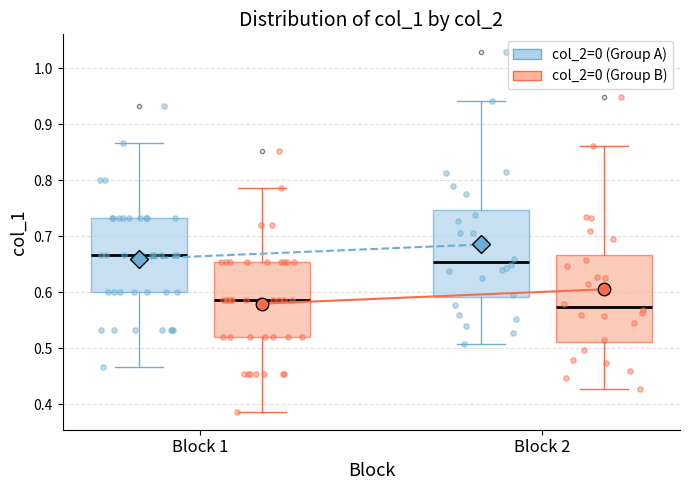

Reading left to right, read every box against the y-axis: the position of its median line, the range the box covers, and the ends of its whiskers. The values are not printed on the chart, so give them approximately, as read against the axis.

Block 1 (col_2=0 (Group A)): median 0.67, box 0.60 to 0.73, whiskers 0.47 to 0.87
Block 1 (col_2=0 (Group B)): median 0.59, box 0.52 to 0.65, whiskers 0.39 to 0.79
Block 2 (col_2=0 (Group A)): median 0.65, box 0.59 to 0.75, whiskers 0.51 to 0.94
Block 2 (col_2=0 (Group B)): median 0.57, box 0.51 to 0.67, whiskers 0.43 to 0.86